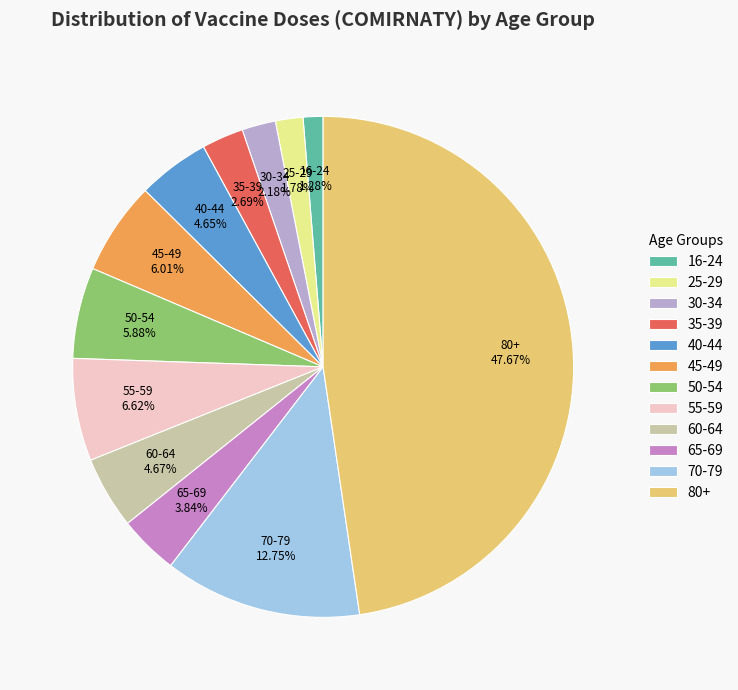

What is the largest slice in the pie chart?

80+